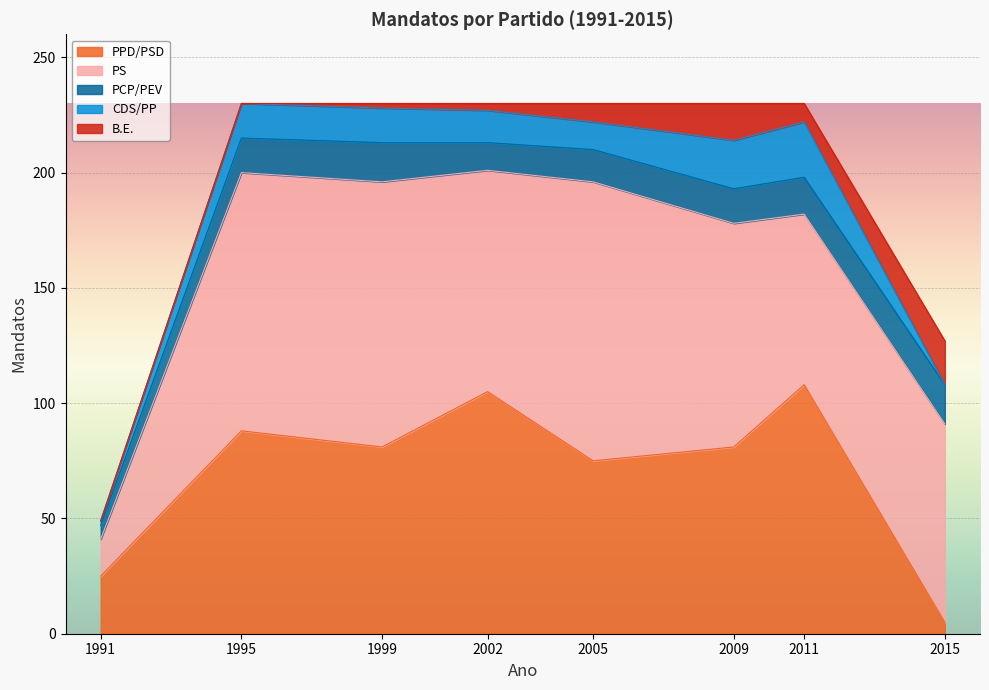

Reading left to right, list all the values displayed in this chart.

PPD/PSD: 25	88	81	105	75	81	108	5
PS: 16	112	115	96	121	97	74	86
PCP/PEV: 6	15	17	12	14	15	16	17
CDS/PP: 2	15	15	14	12	21	24	0
B.E.: 0	0	2	3	8	16	8	19